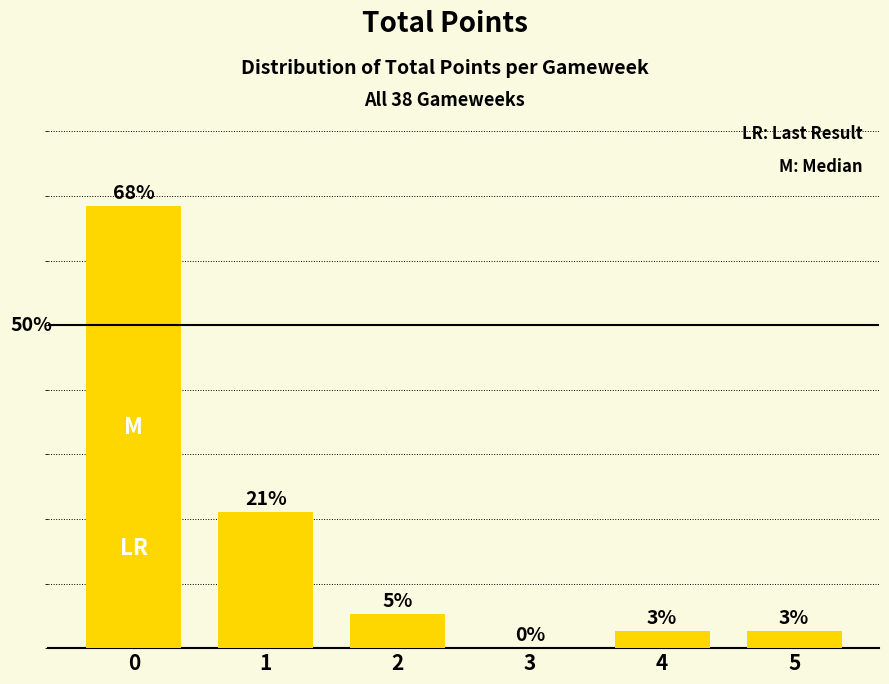

What is the change in value from 0 to 5?

-65.8